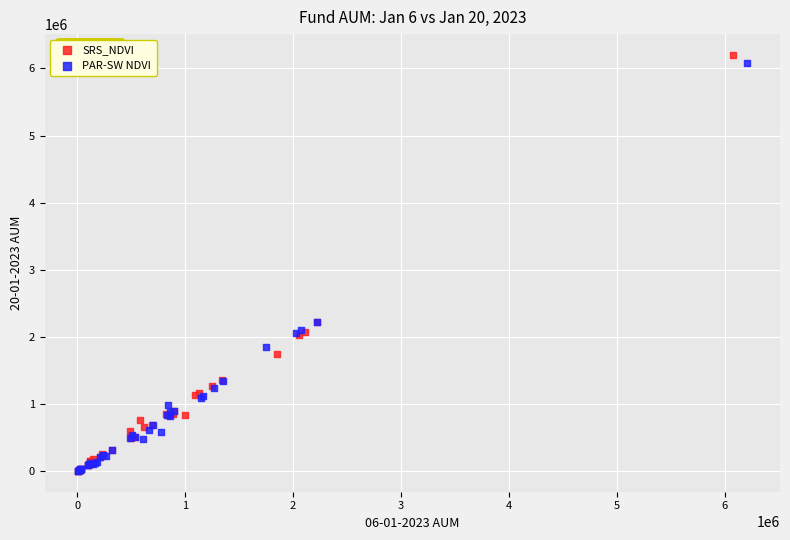

Which series has the widest spread of Y values?

SRS_NDVI